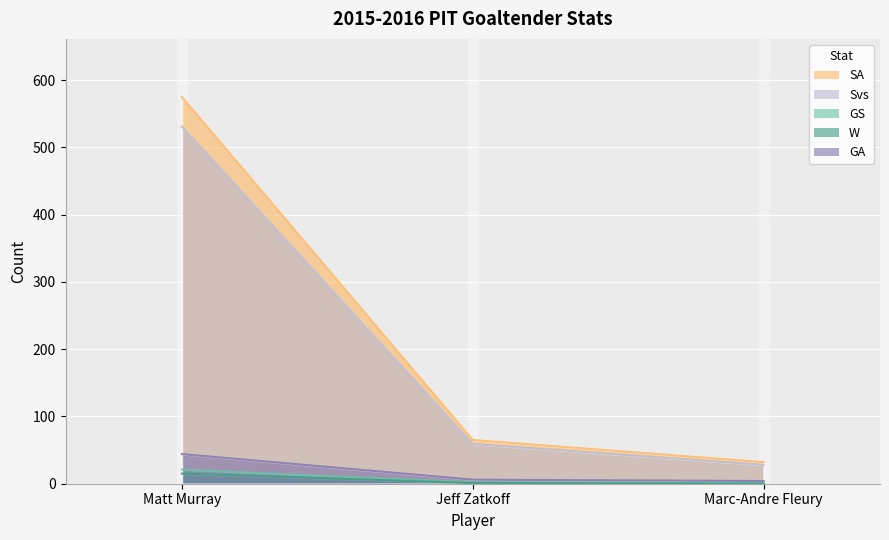

List the series in order of their peak value, lowest first.

W, GS, GA, Svs, SA